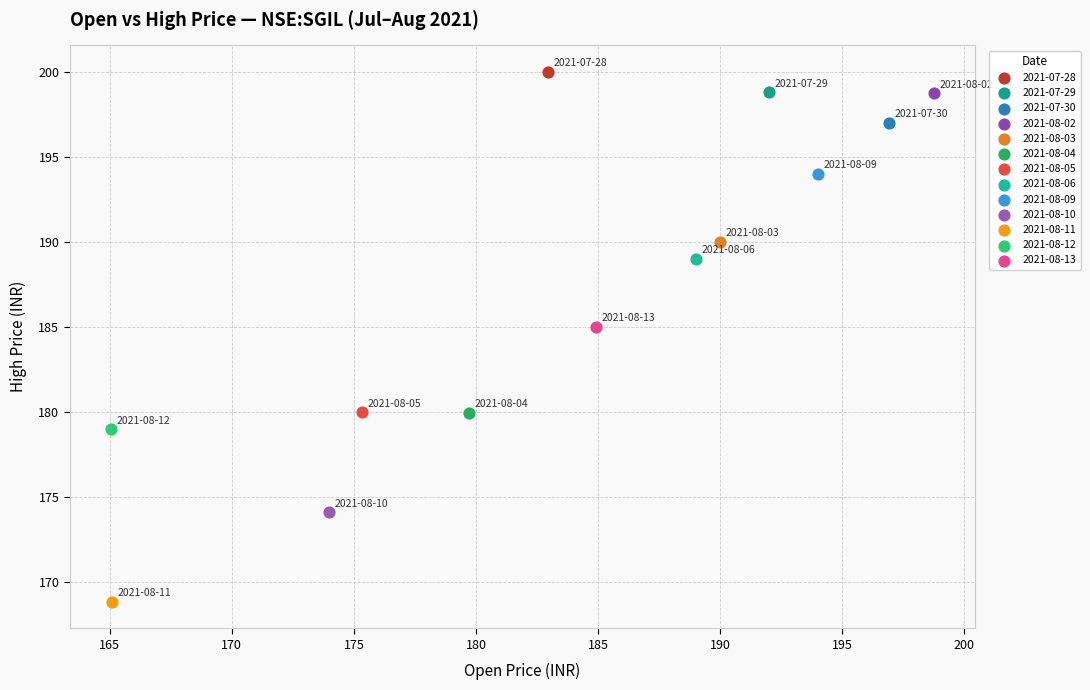

What are all the series names shown in the legend?

2021-07-28, 2021-07-29, 2021-07-30, 2021-08-02, 2021-08-03, 2021-08-04, 2021-08-05, 2021-08-06, 2021-08-09, 2021-08-10, 2021-08-11, 2021-08-12, 2021-08-13